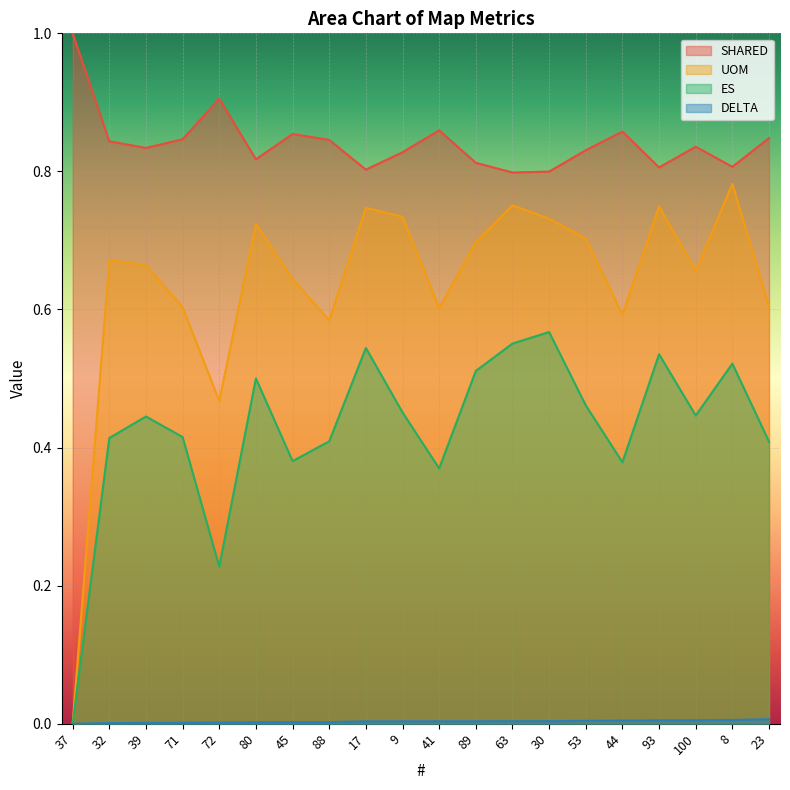

What position from the left is 30?

14